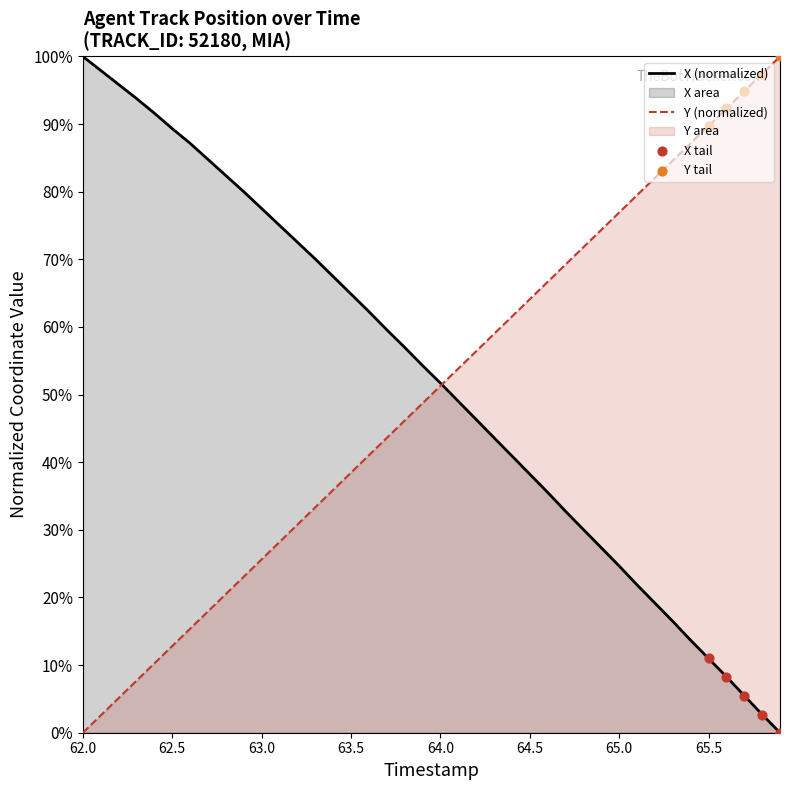

Which series reaches the minimum Y coordinate?

X